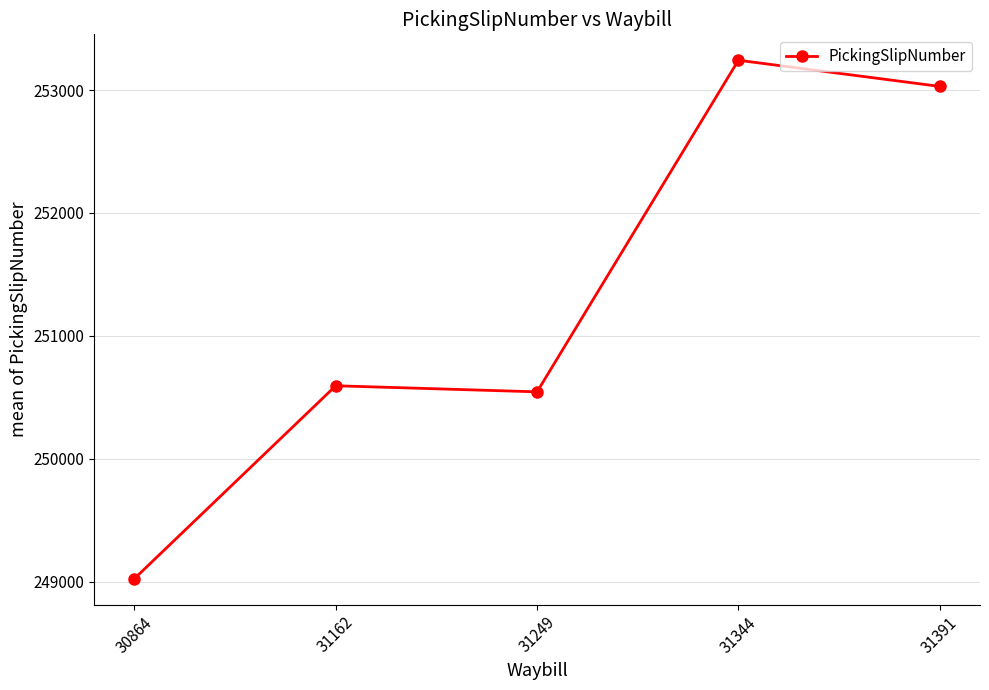

What is the maximum value shown in the chart?

253242.0